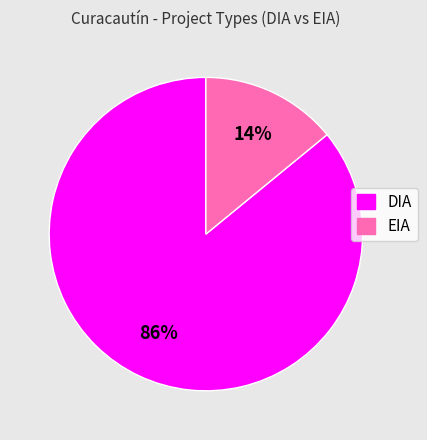

Which category has the smallest portion of the pie?

EIA